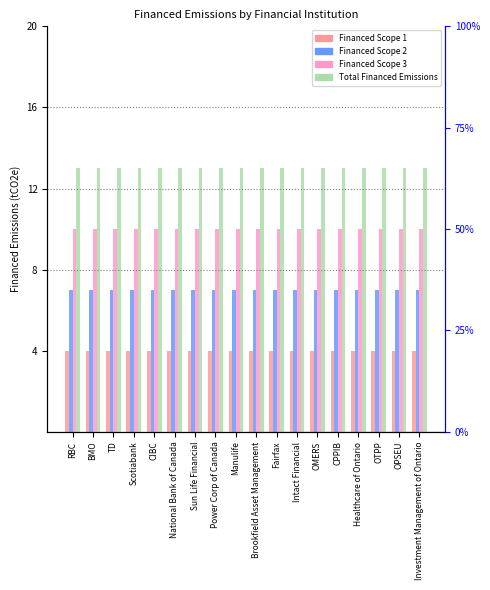

At which category is the sum across all series the highest?

RBC